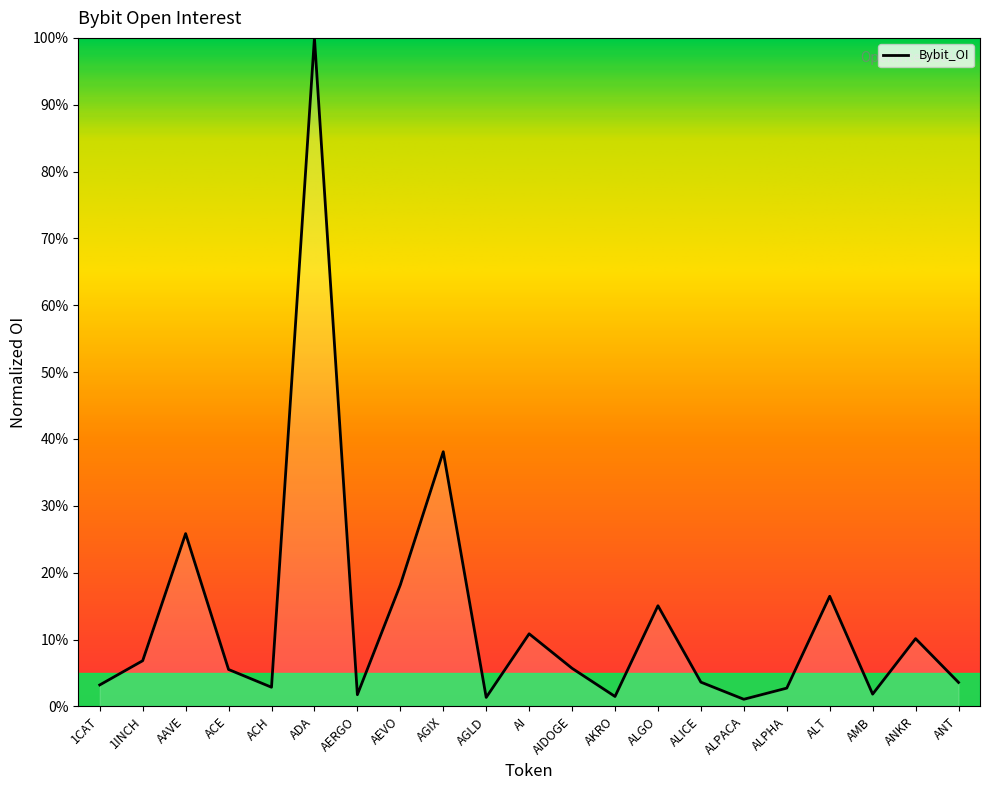

True or false: the data shows 66.2 at ADA.

False